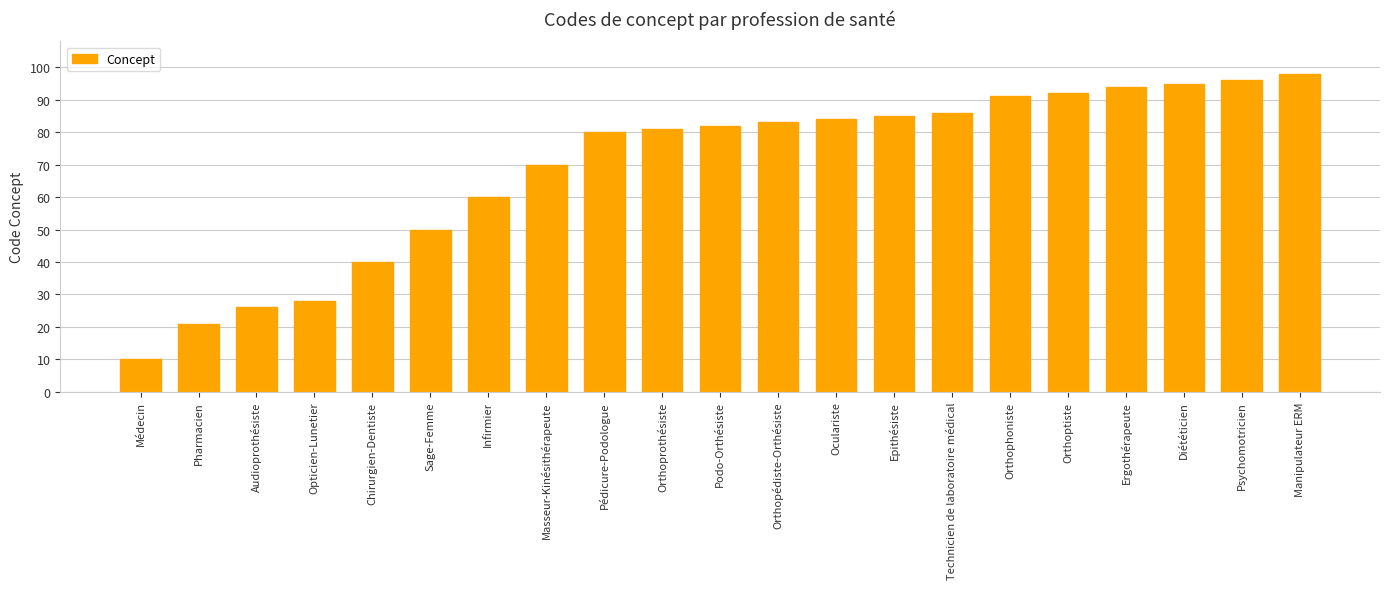

What is the difference between the maximum and second lowest values?

77